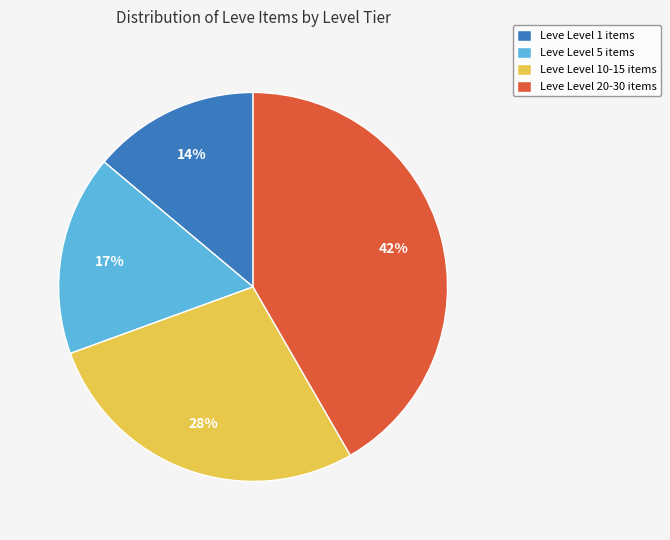

Combined, do Leve Level 20-30 items and Leve Level 10-15 items account for over 50%?

Yes